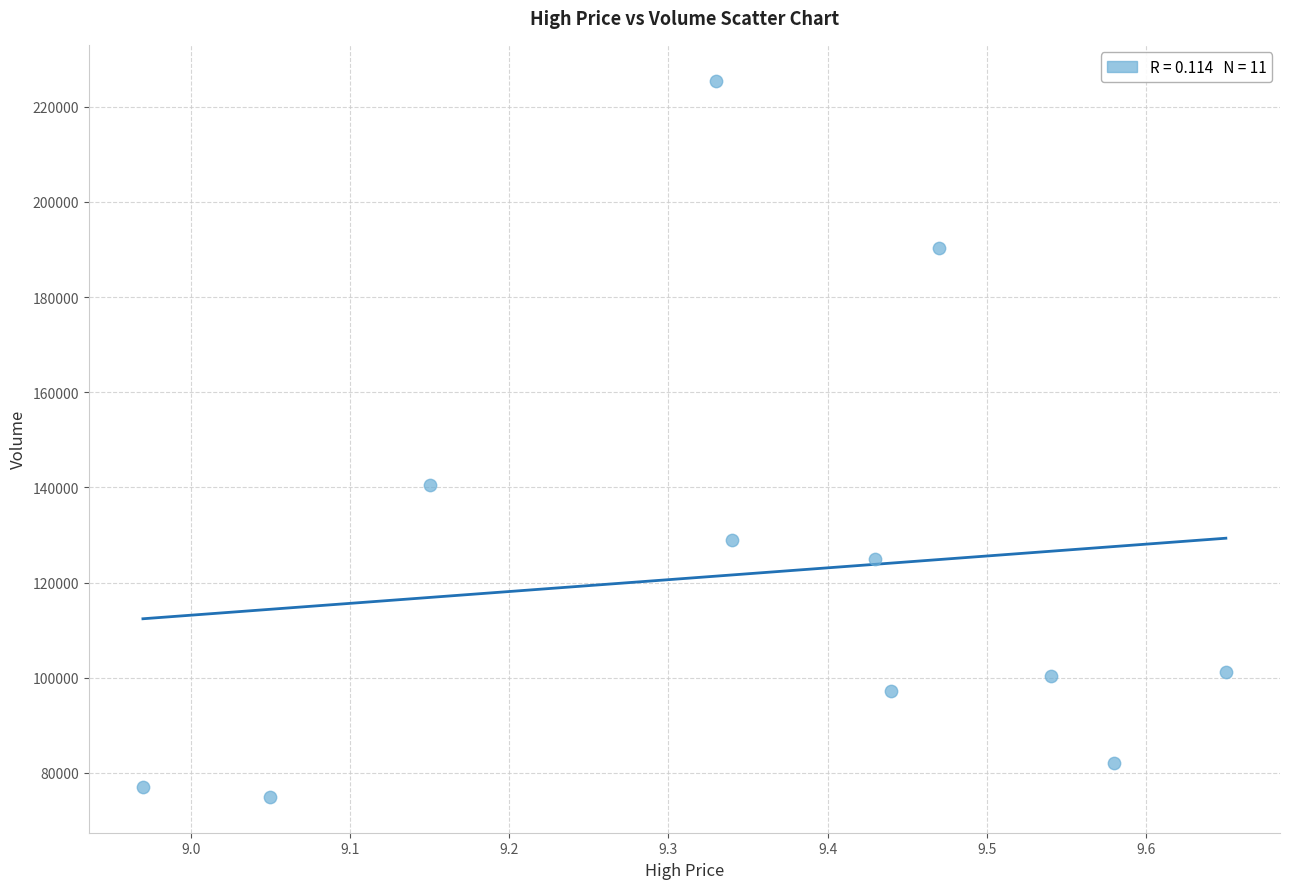

What is the range of X values (max minus min)?

0.7